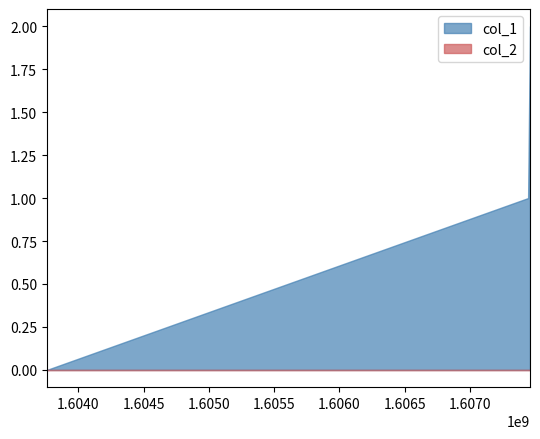

Reading left to right, what are all the values shown in this chart?

col_1: 1603759354=0	1607444120=1	1607458575=2
col_2: 1603759354=0	1607444120=0	1607458575=0